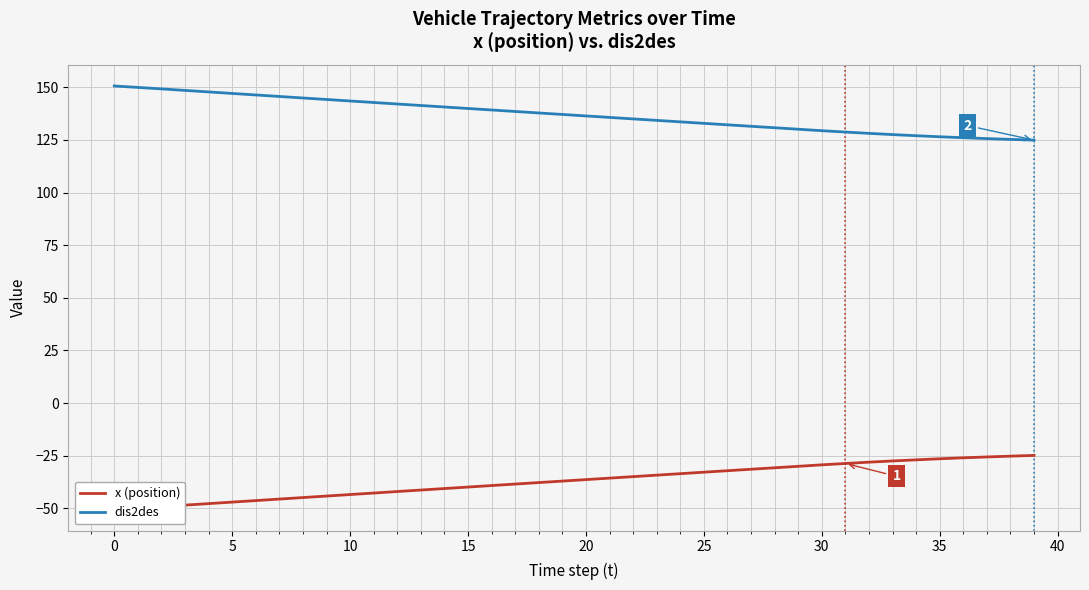

Does the chart display data point markers on the line(s)?

No